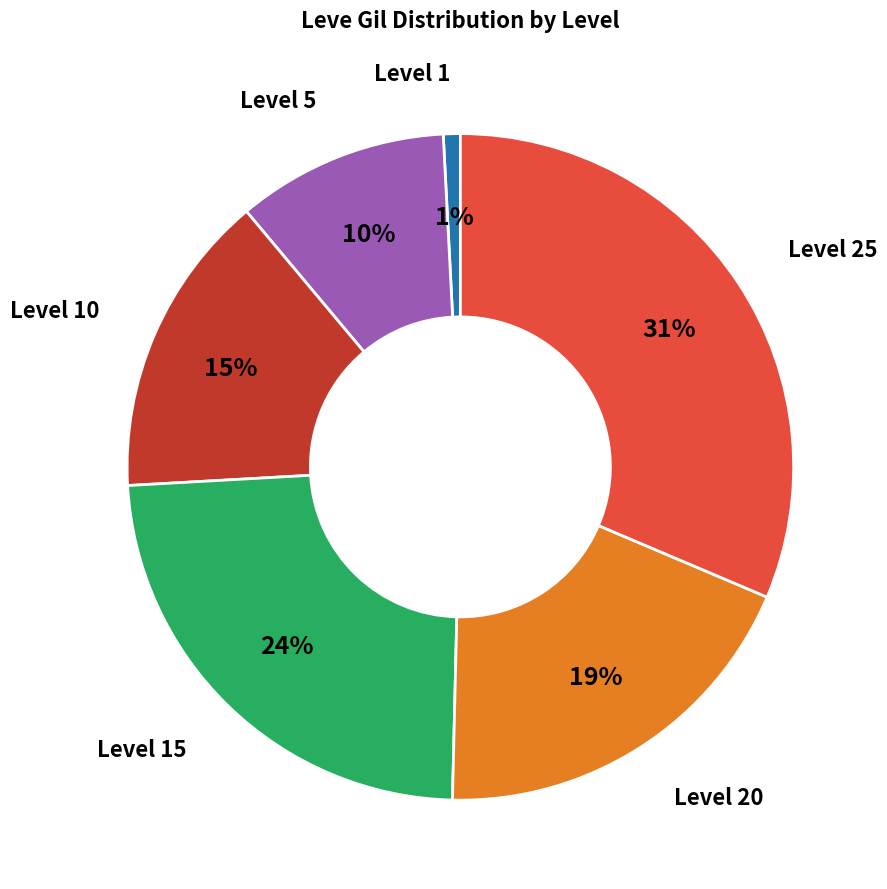

How many slices are in this pie chart?

6